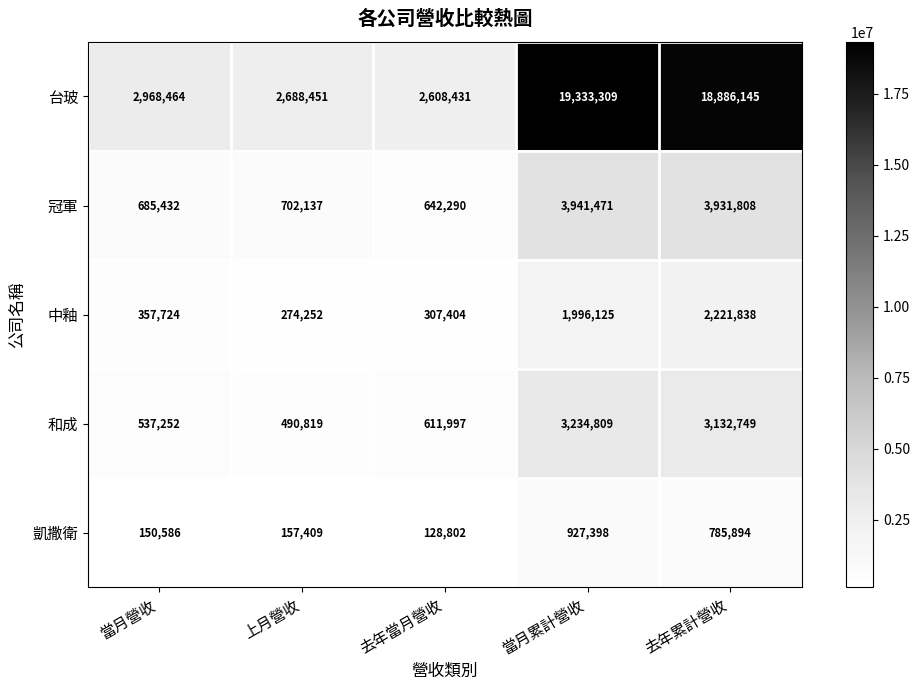

At how many categories does at least one series exceed 8065239?

2